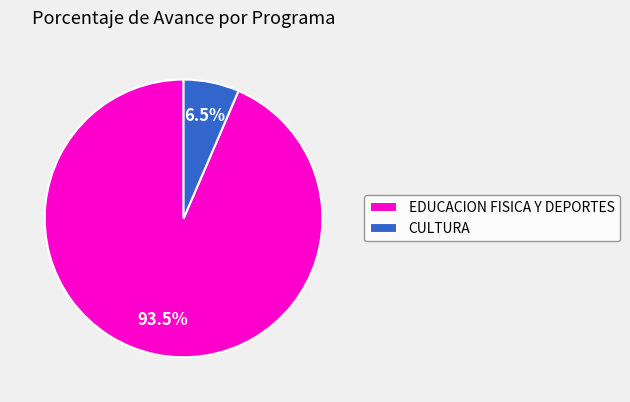

How many segments does this pie chart have?

2